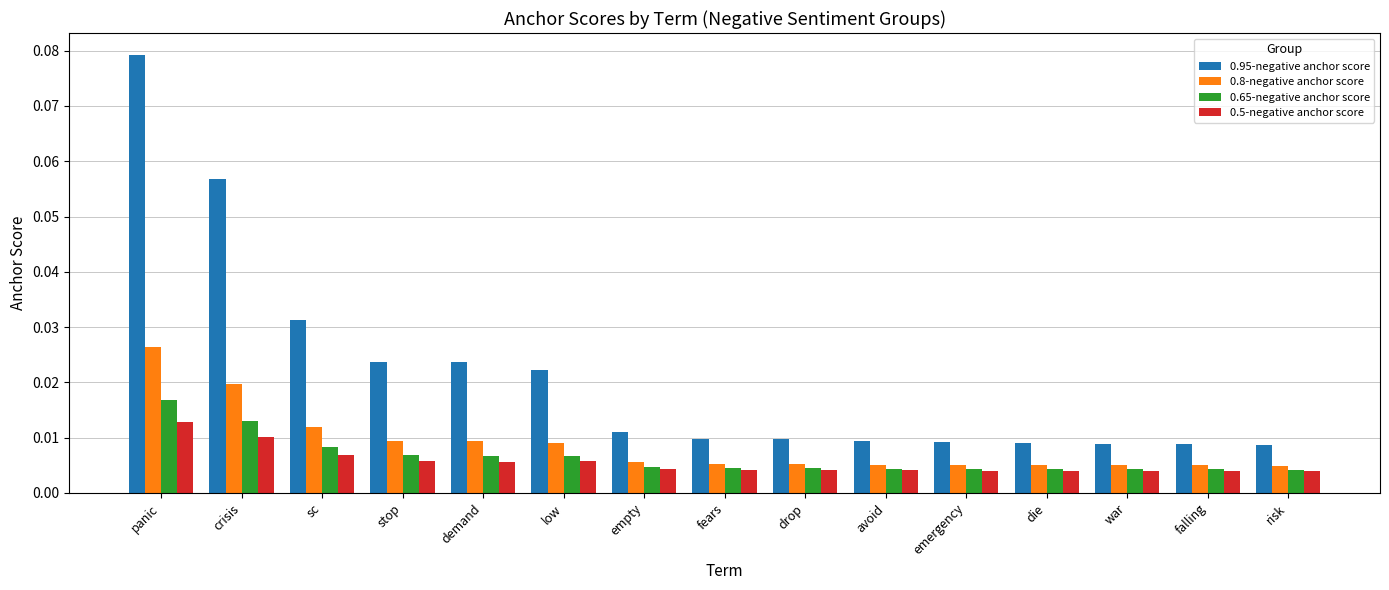

How many distinct data groups are displayed?

4